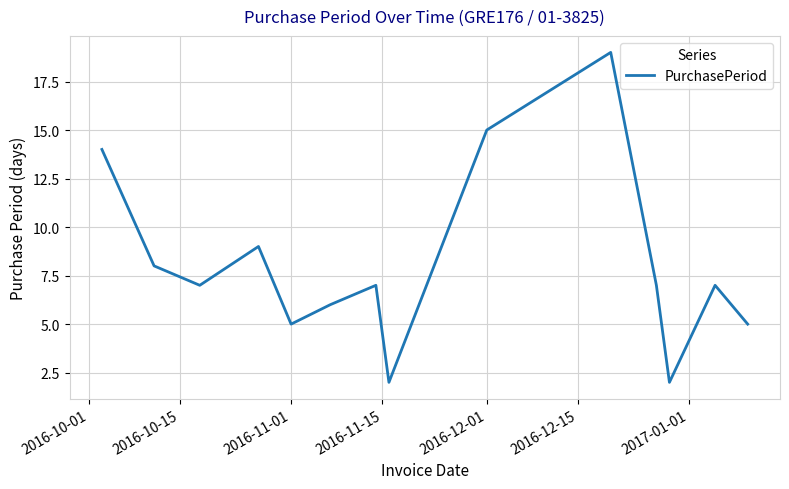

What is the minimum value shown in the chart?

2